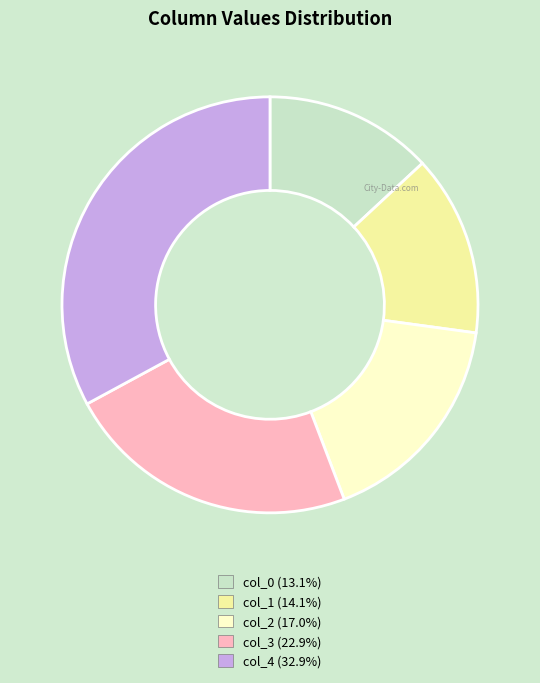

Approximately how many times larger is the value at col_4 (32.9%) compared to col_3 (22.9%)?

1.4